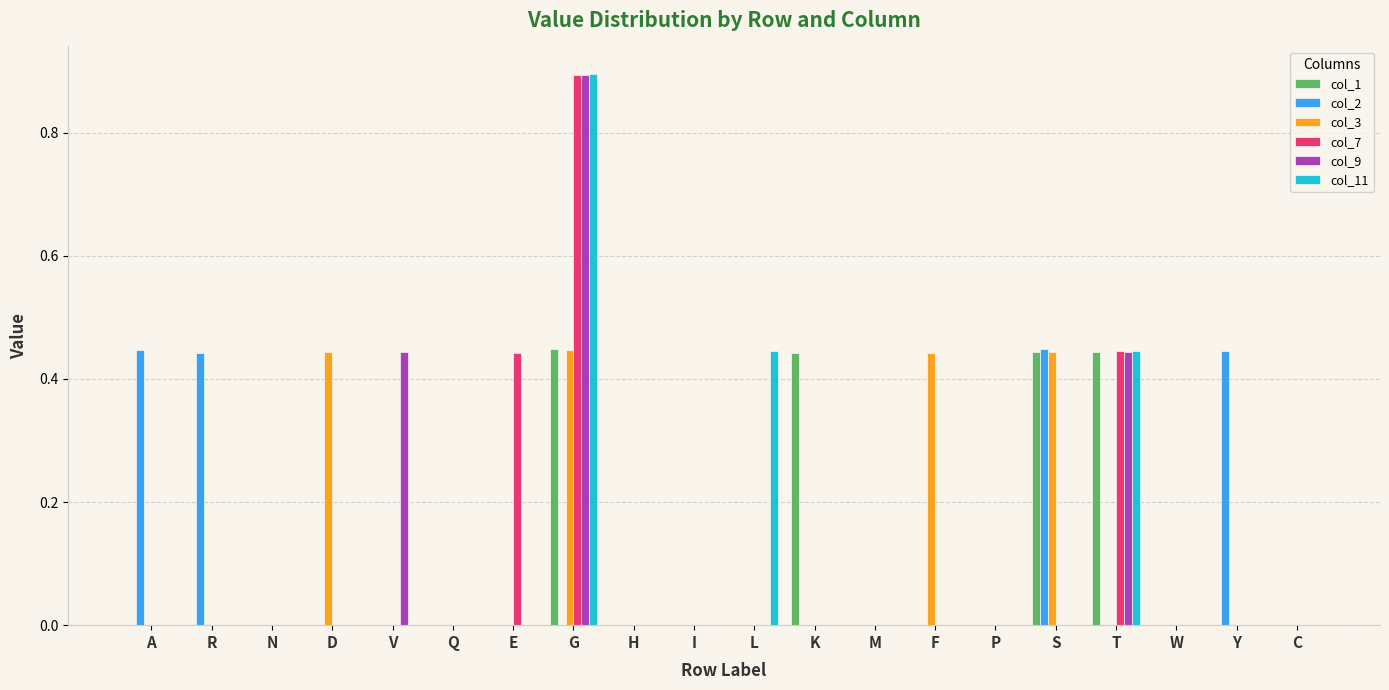

At which category is the sum across all series the highest?

G